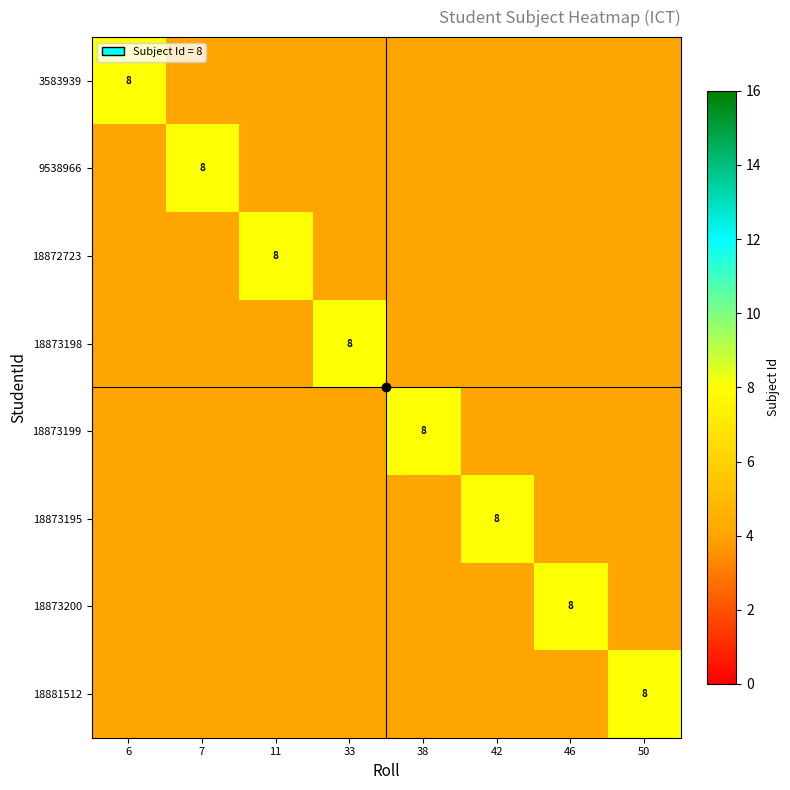

Is it true that 18873198 equals 3 at 33?

False